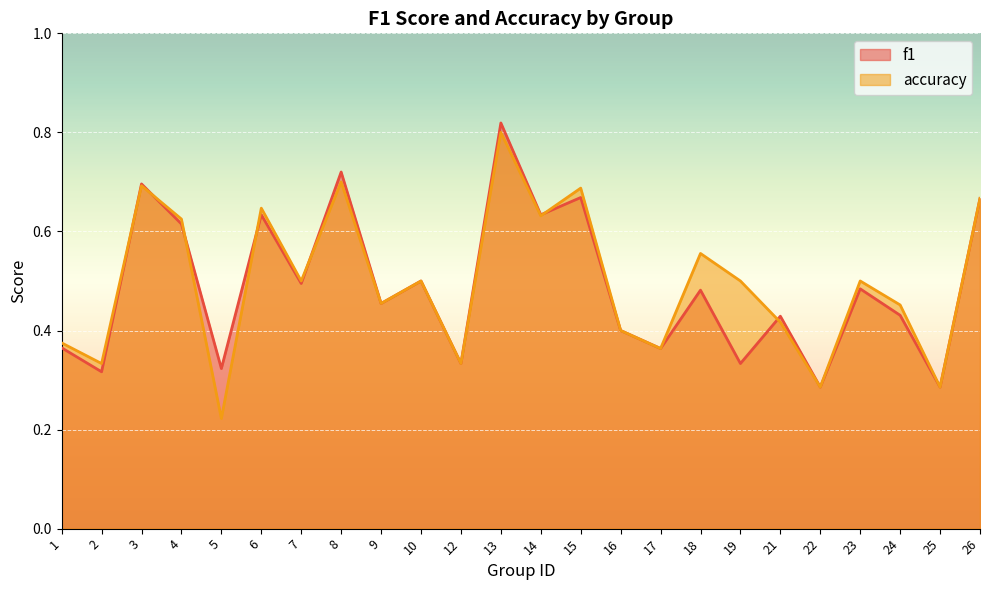

The value of accuracy at 25 is 0.3. True or false?

True